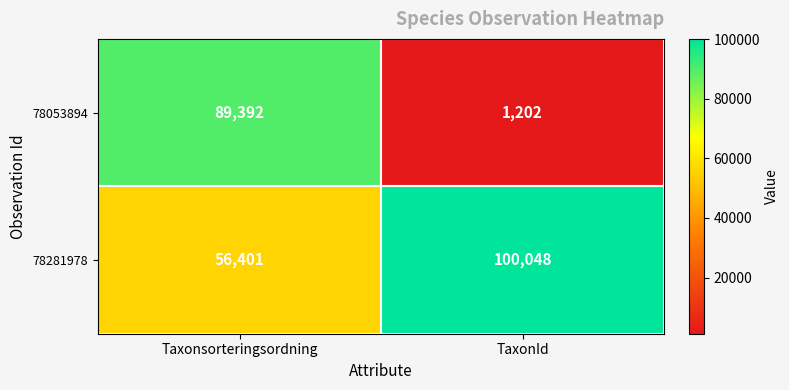

What is the difference between the maximum and minimum values in the 78281978 series?

43647